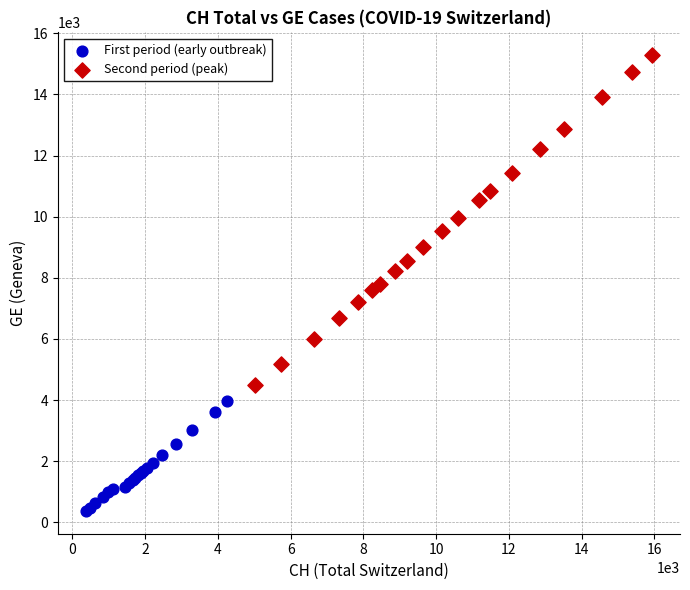

Which series has the largest Y range (max minus min)?

Second period (peak)